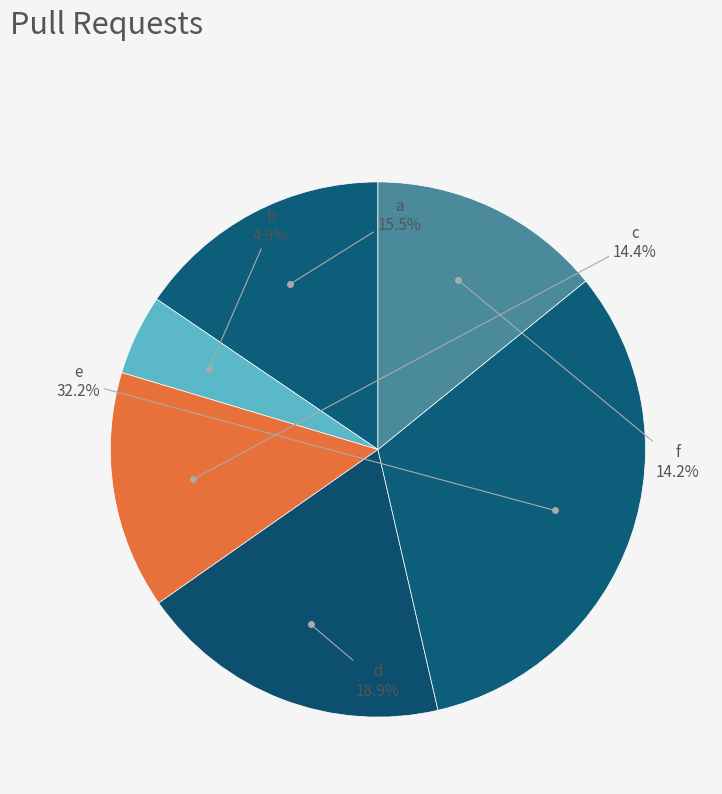

To the nearest percent, what percentage of the pie is c?

14%